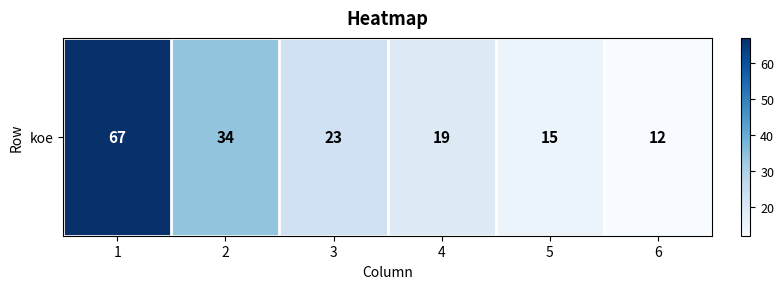

How many categories are shown in the chart?

6